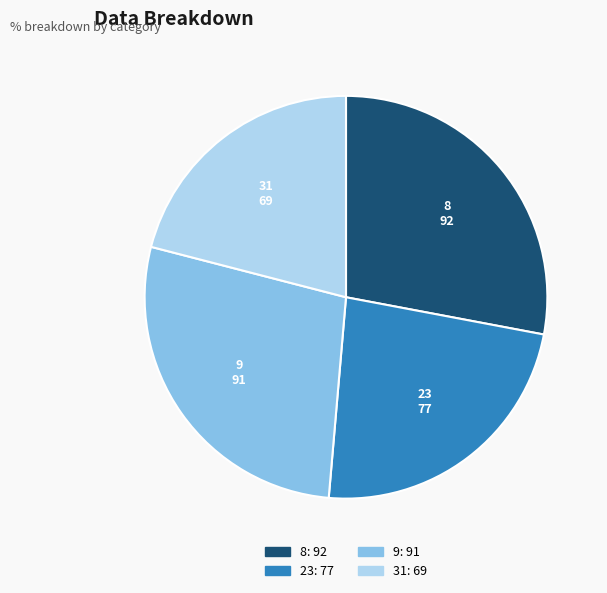

Is the sum of 23 and 31 greater than half?

No